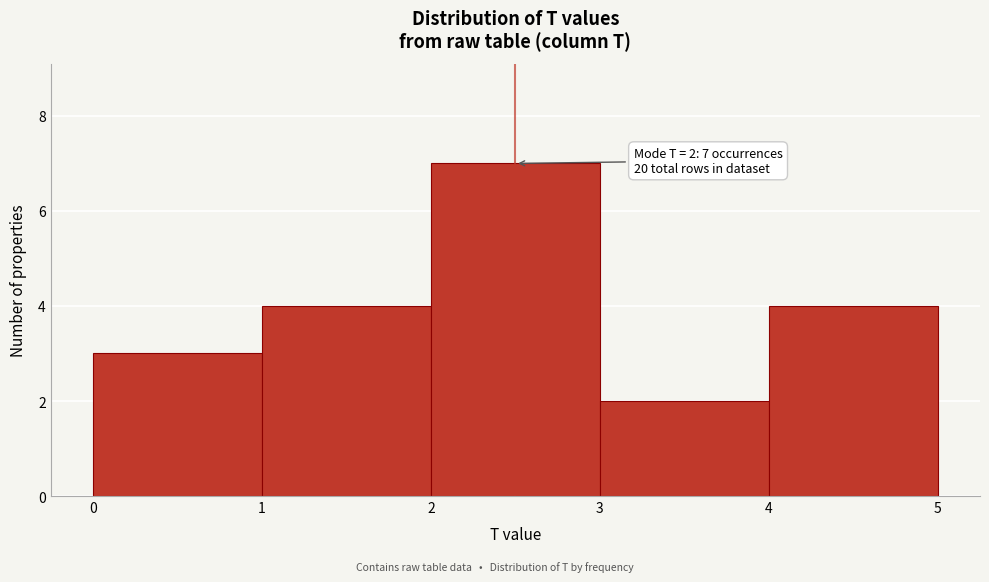

Over which range of the x-axis is the bar tallest?

2 to 3